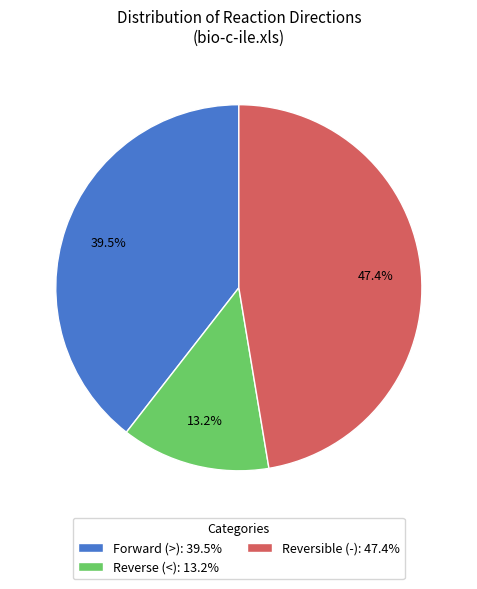

Which category has the biggest portion of the pie?

Reversible (-): 47.4%